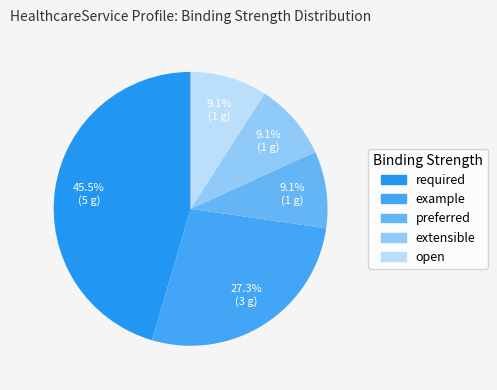

Rank the categories by value from highest to lowest.

required, example, preferred, extensible, open